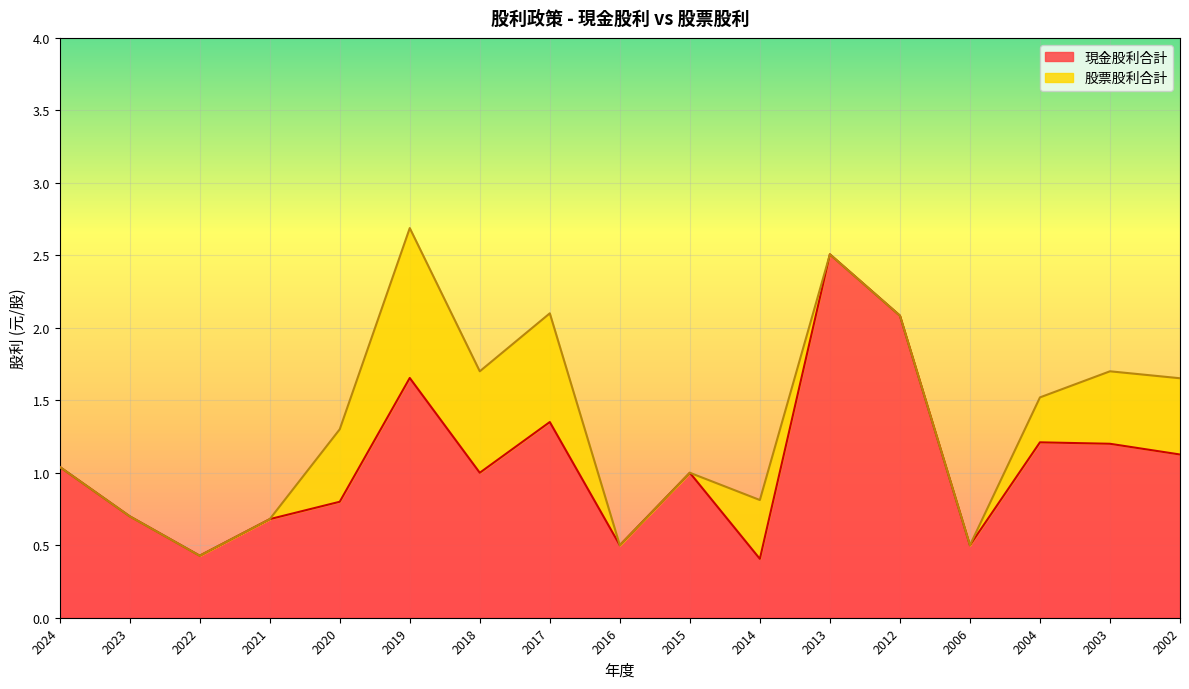

How many lines are shown in the chart?

2